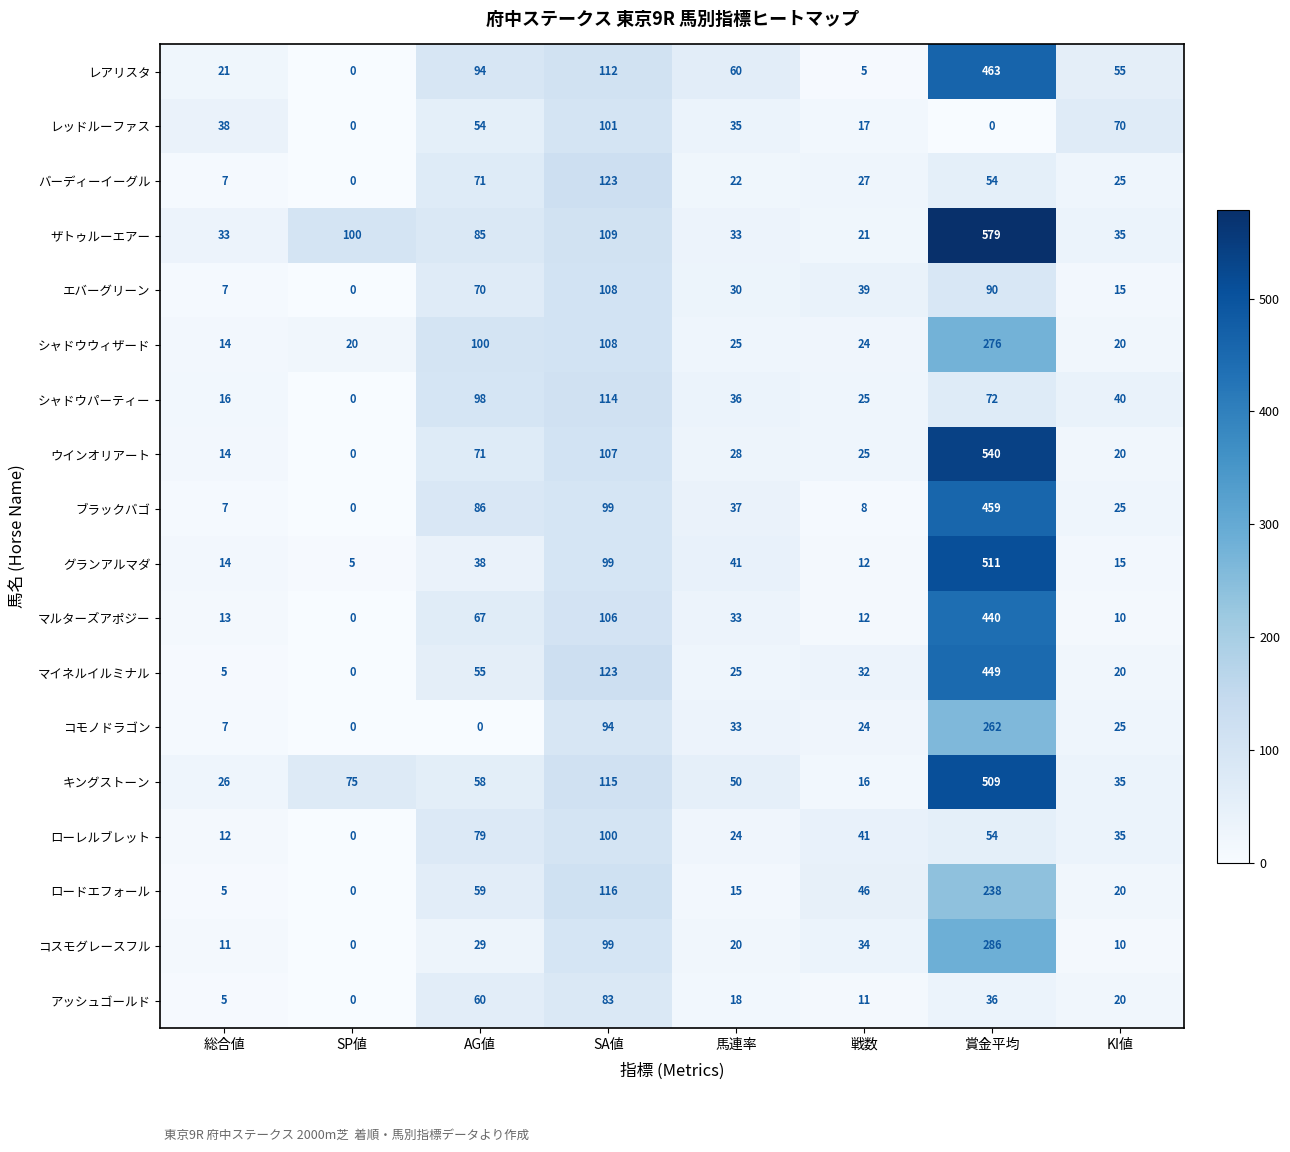

What is the difference between the maximum and second lowest values in the ブラックバゴ series?

452